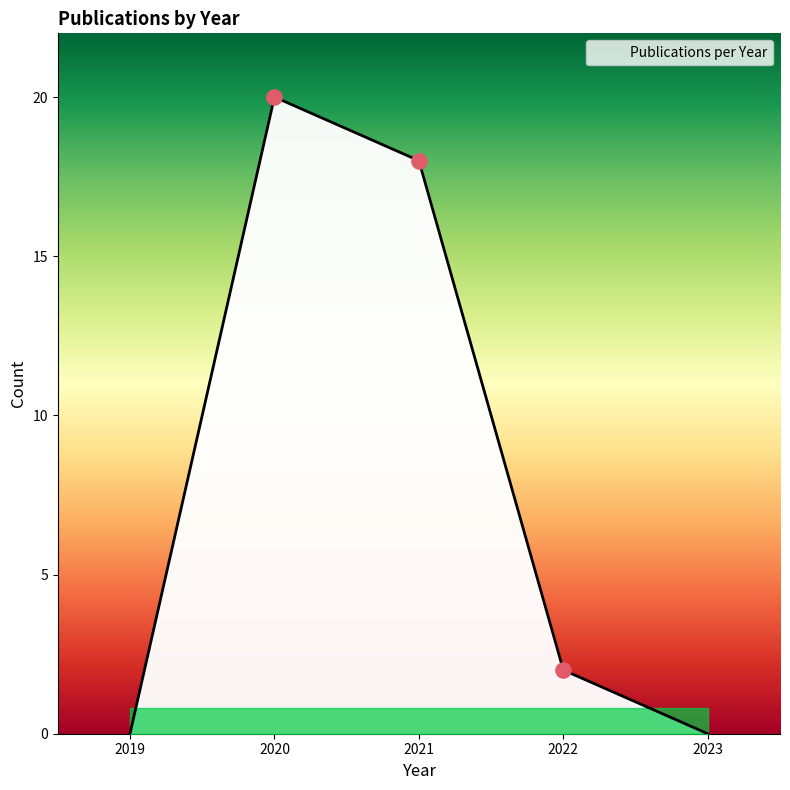

Which has a higher value, 2022 or 2023?

2022